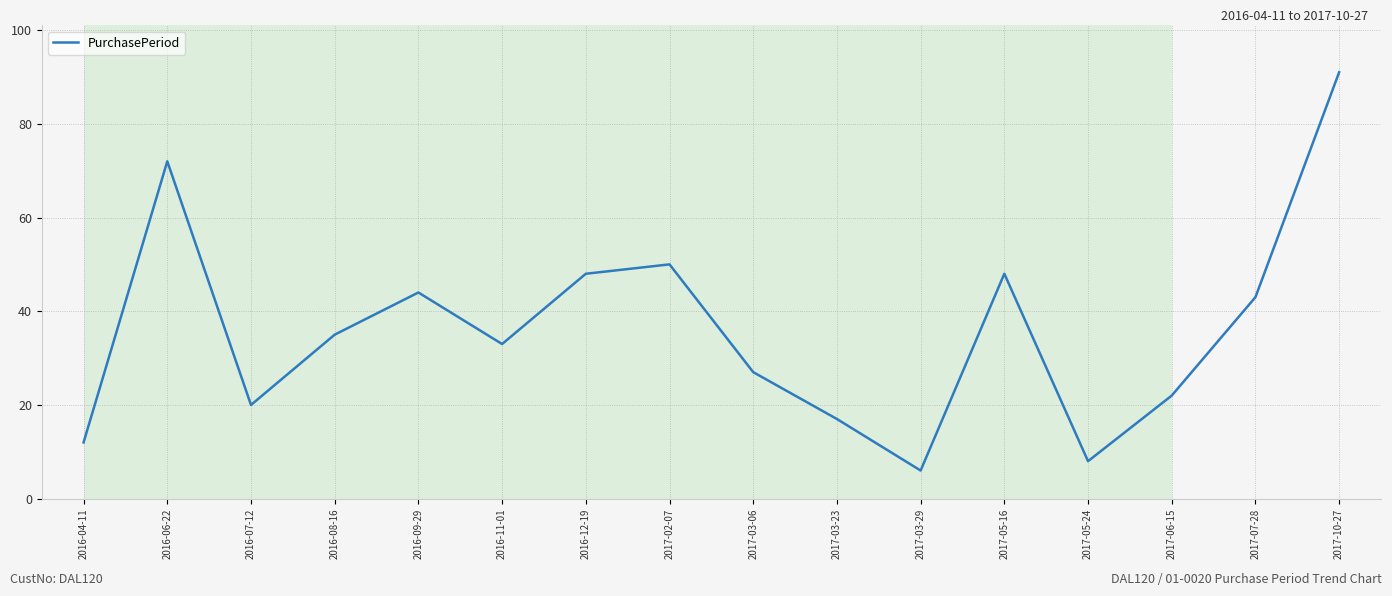

How many lines are shown in the chart?

1